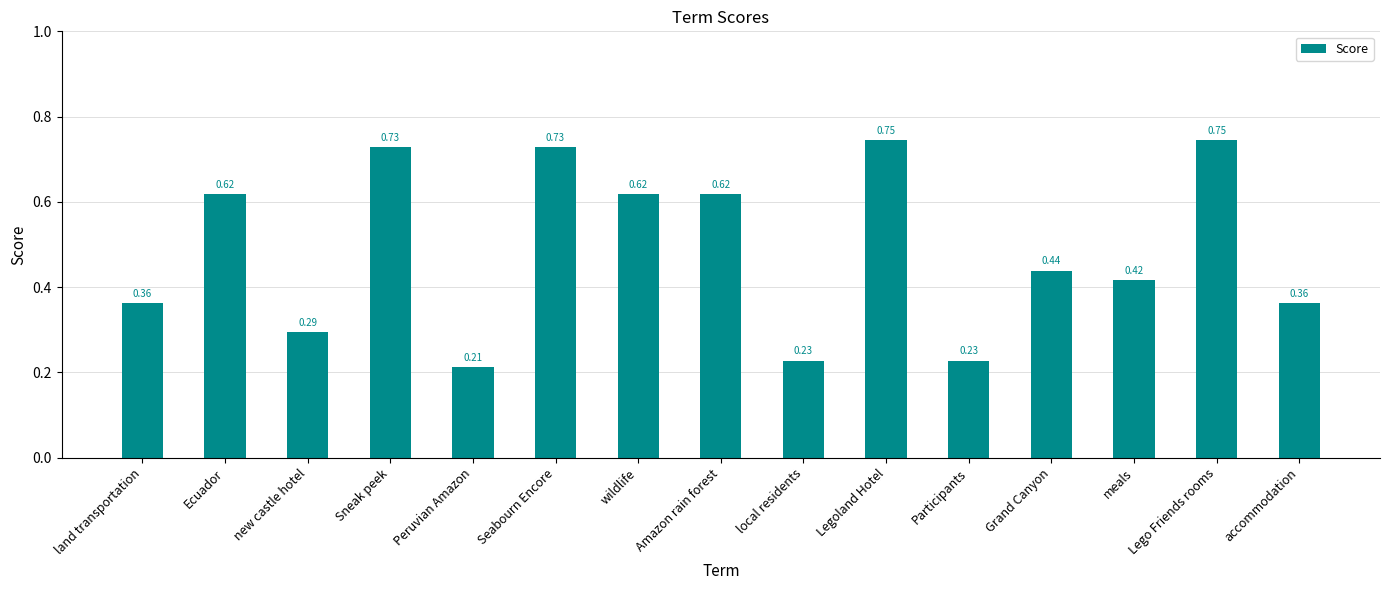

What is the change in value from Ecuador to new castle hotel?

-0.3